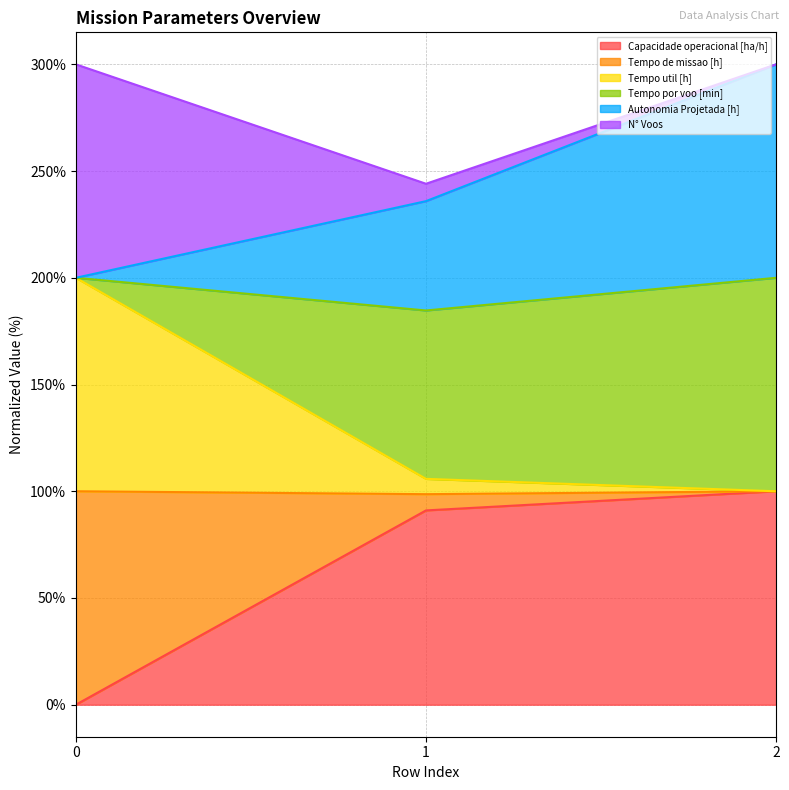

Which series changed the most between 0 and 1?

Tempo de missao [h]